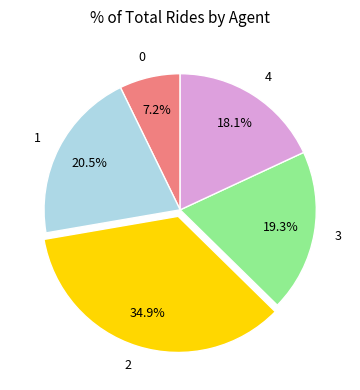

Does 4 represent more than half of the total?

No